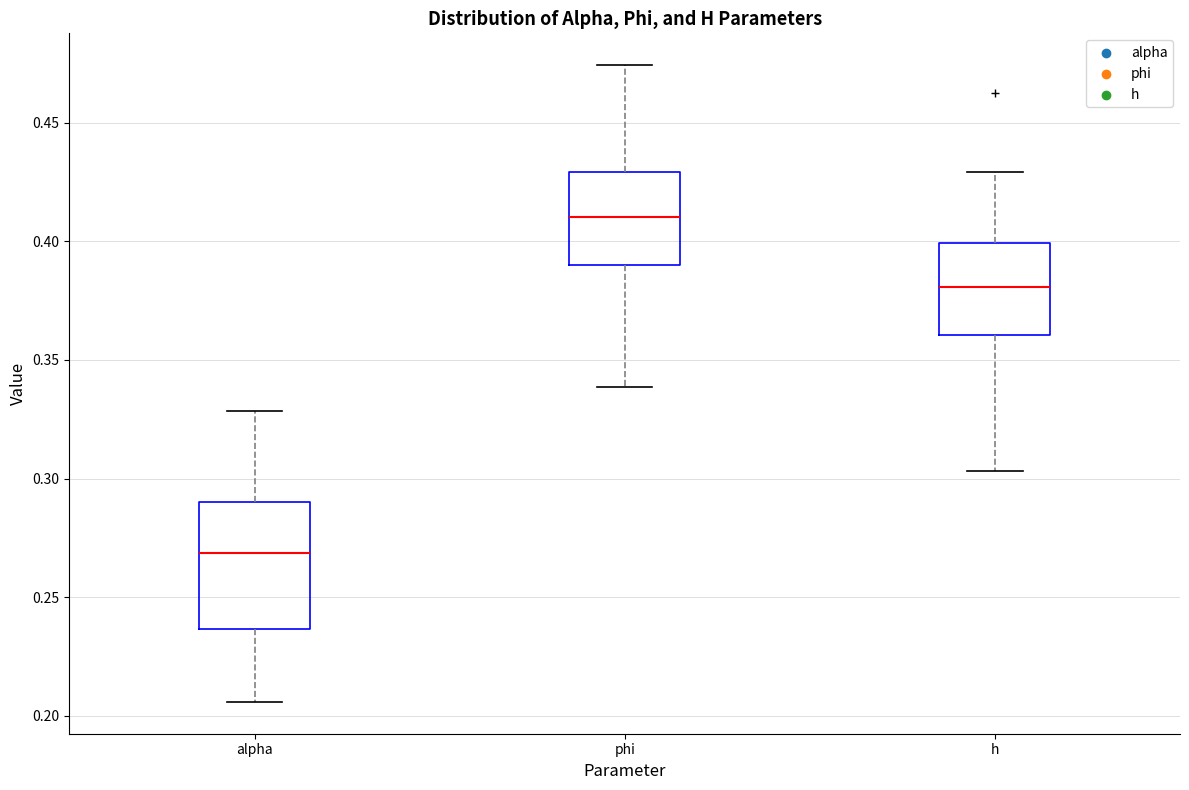

Reading left to right, transcribe this box plot: for each box, give where its median line is, the range the box spans, and where its two whiskers end, as read against the y-axis. The values are not printed on the chart, so give them approximately, as read against the axis.

alpha: median 0.270, box 0.235 to 0.290, whiskers 0.205 to 0.330
phi: median 0.410, box 0.390 to 0.430, whiskers 0.340 to 0.475
h: median 0.380, box 0.360 to 0.400, whiskers 0.305 to 0.430